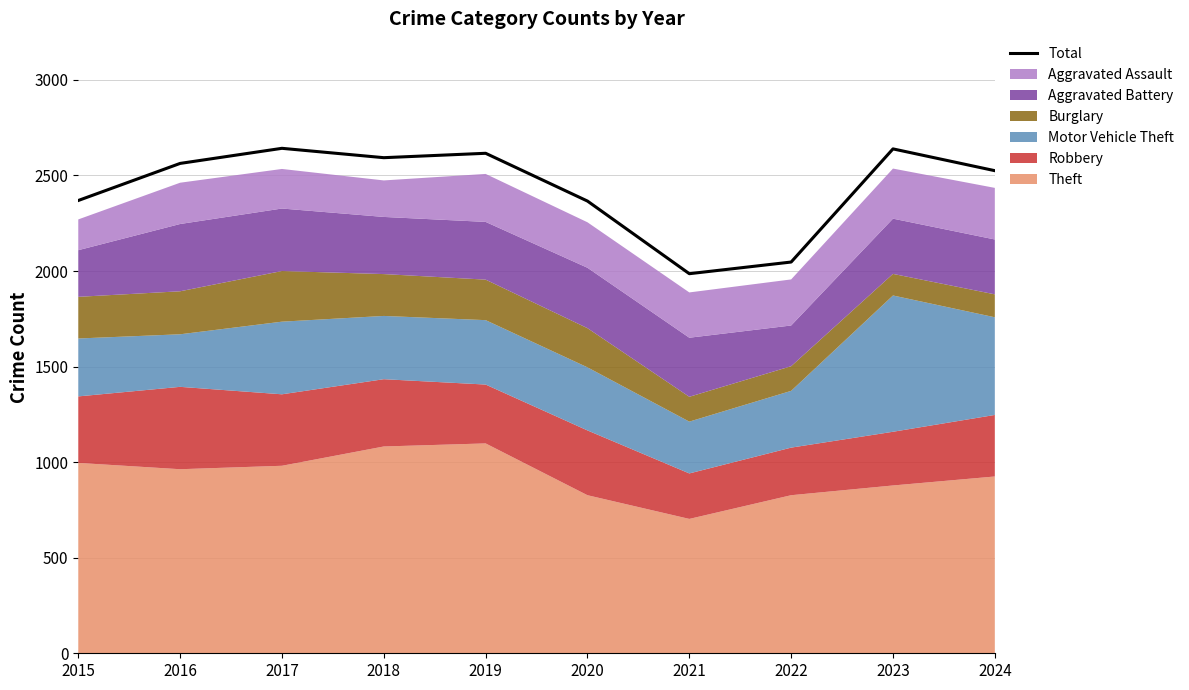

Reading left to right, list all the values displayed in this chart.

2015=2369	2016=2563	2017=2642	2018=2593	2019=2616	2020=2366	2021=1986	2022=2047	2023=2639	2024=2525